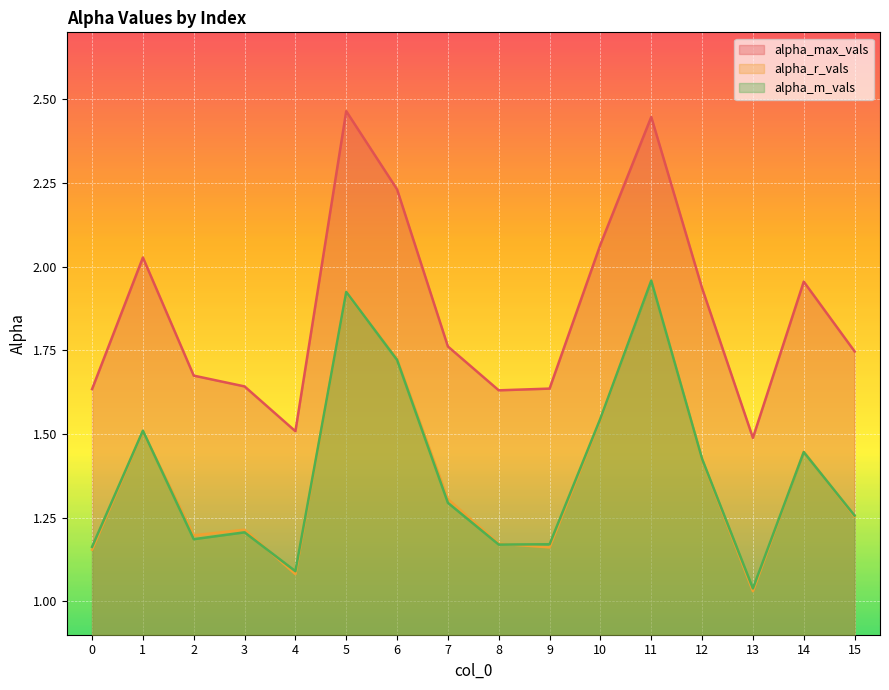

Reading right to left, list all the values displayed in this chart.

alpha_max_vals: 1.7	2.0	1.5	1.9	2.4	2.1	1.6	1.6	1.8	2.2	2.5	1.5	1.6	1.7	2.0	1.6
alpha_r_vals: 1.3	1.4	1.0	1.4	2.0	1.5	1.2	1.2	1.3	1.7	1.9	1.1	1.2	1.2	1.5	1.2
alpha_m_vals: 1.3	1.4	1.0	1.4	2.0	1.5	1.2	1.2	1.3	1.7	1.9	1.1	1.2	1.2	1.5	1.2